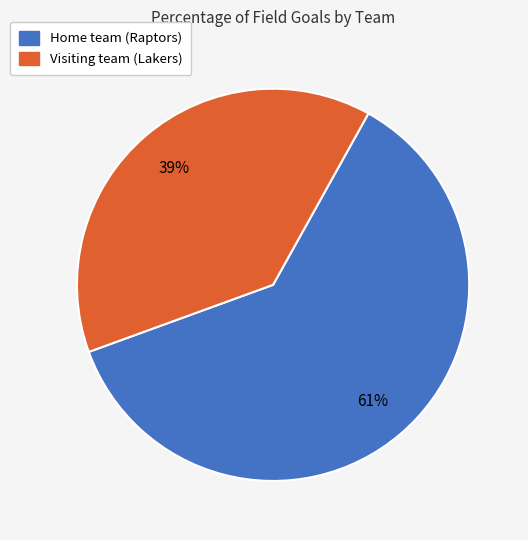

What is the ratio of the value at Visiting team (Lakers) to the value at Home team (Raptors)?

0.6